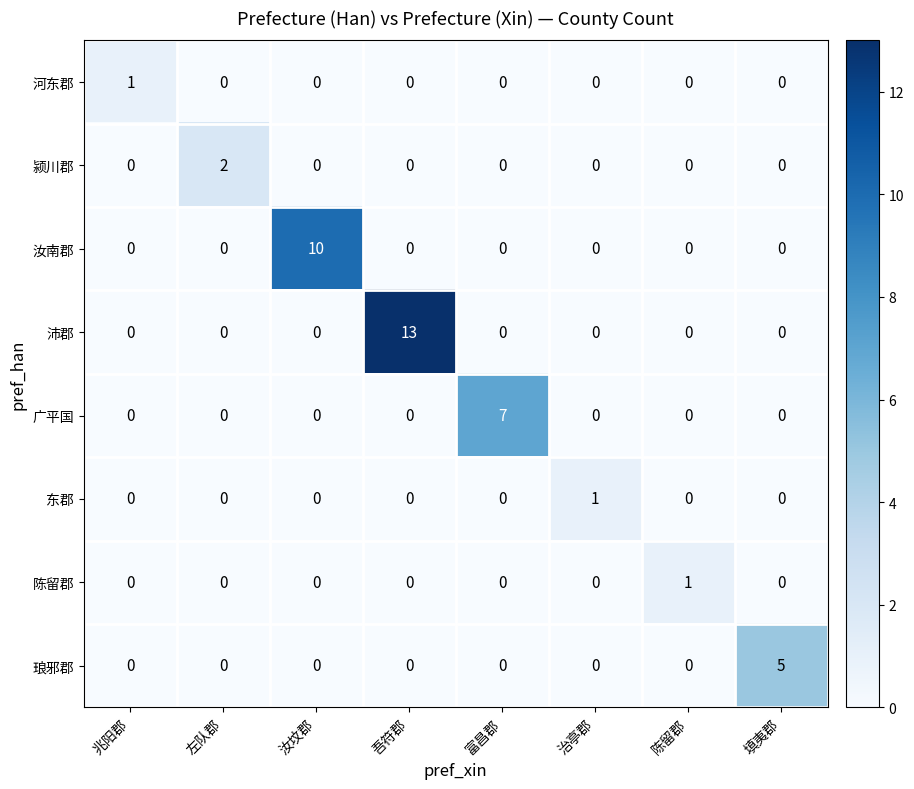

The value of 河东郡 at 兆阳郡 is 1. True or false?

True